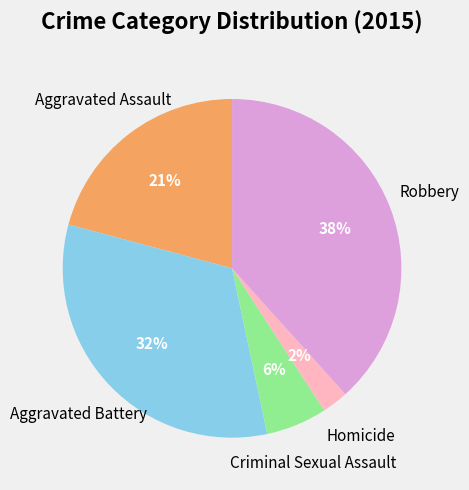

Does any single category account for the majority?

No